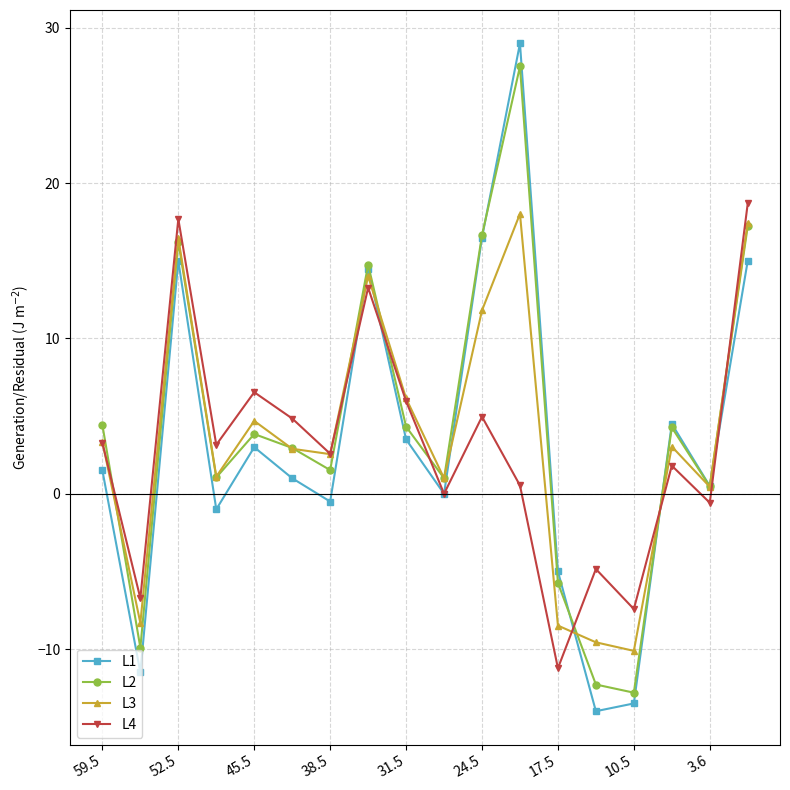

Does the chart have visible grid lines?

Yes